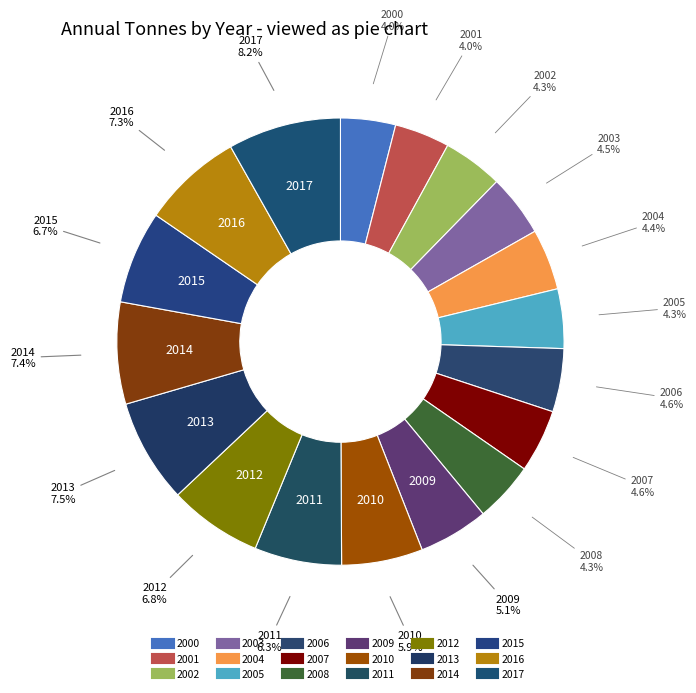

How many segments does this pie chart have?

18